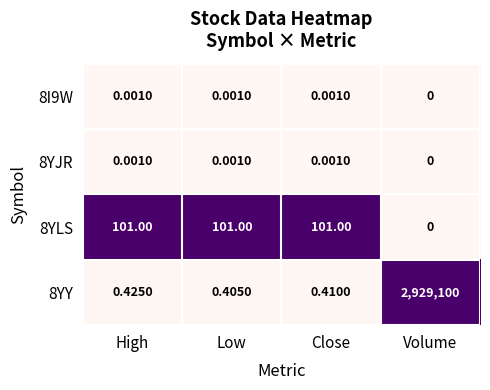

Is the value of 8YJR at Close greater than the value of 8YLS at Volume?

Yes